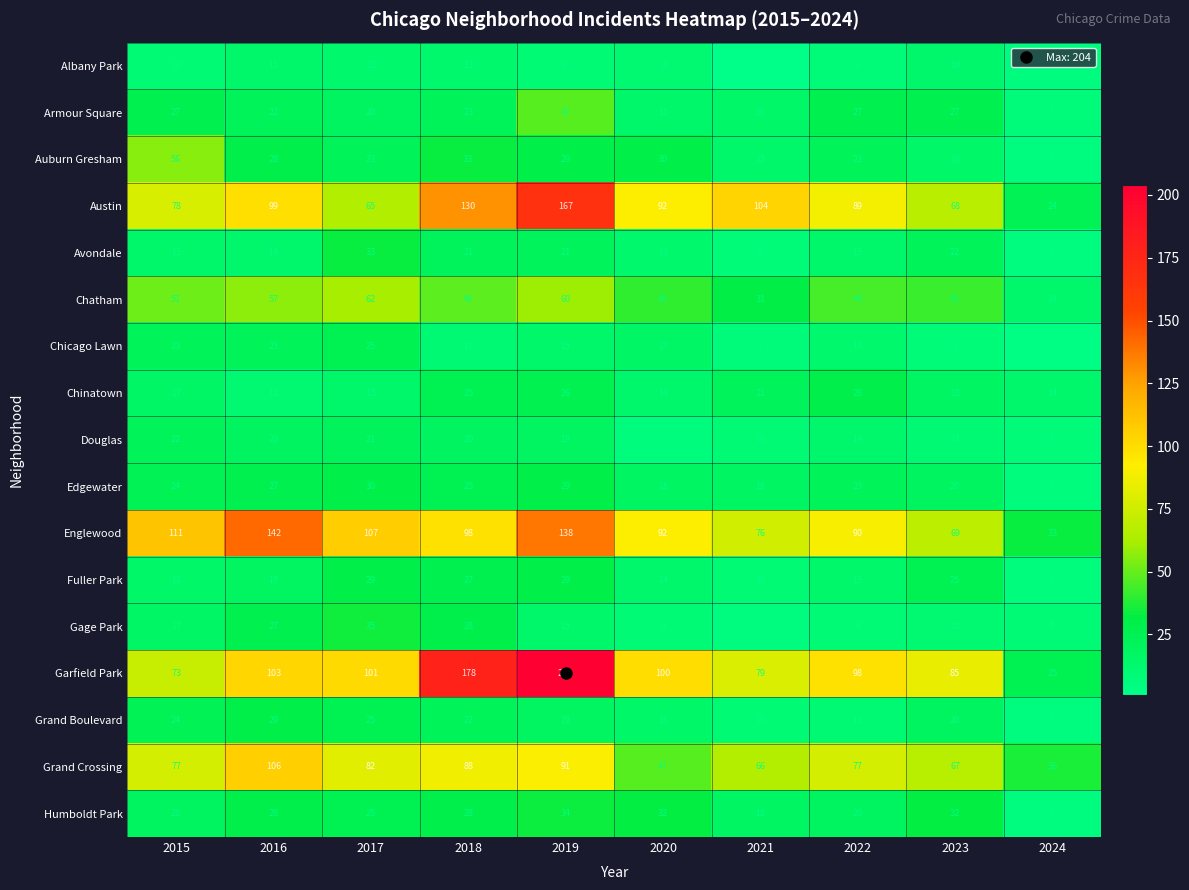

What is the minimum value shown in the chart?

1